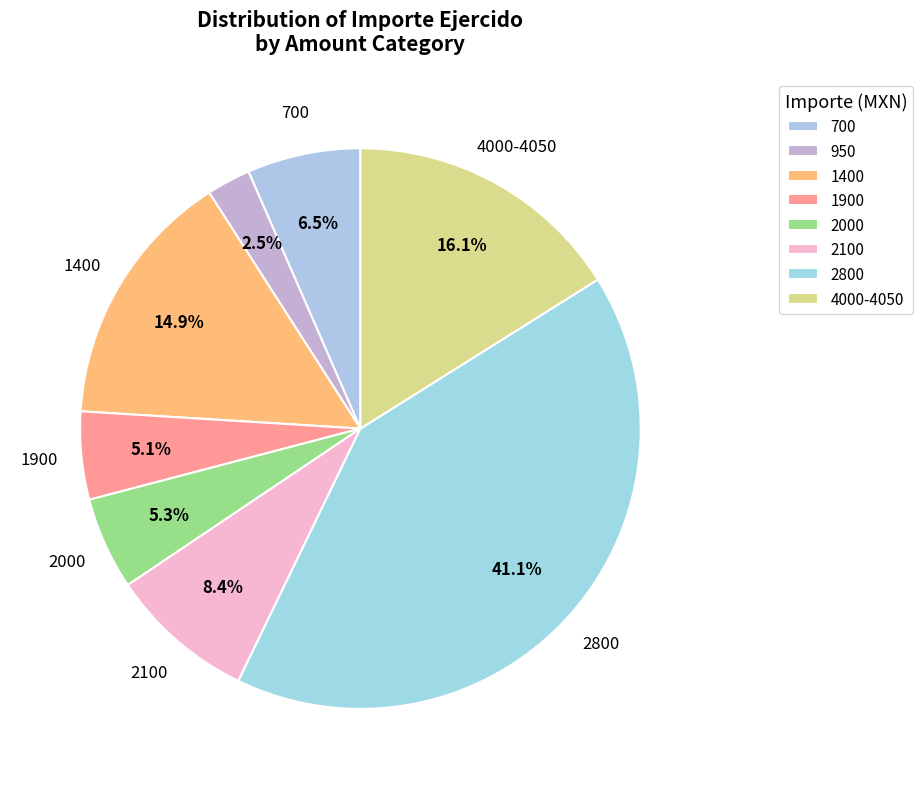

How many segments does this pie chart have?

8